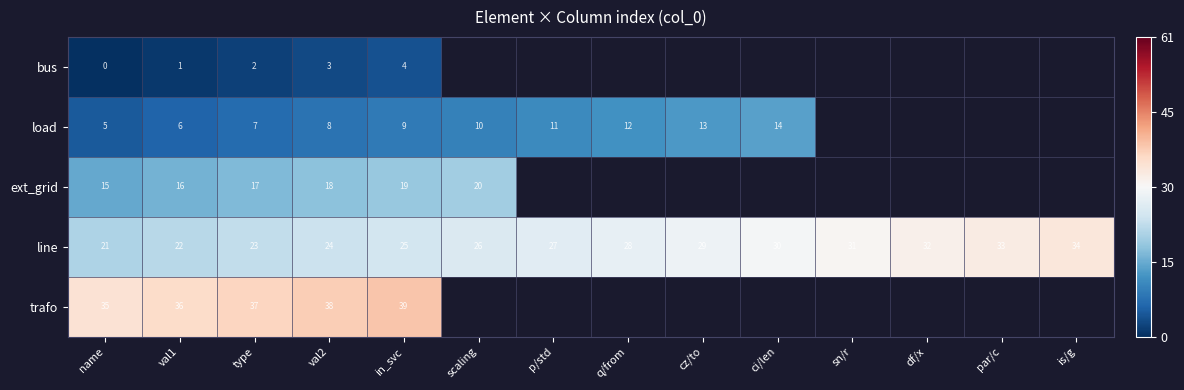

At which category is the sum across all series the highest?

in_svc